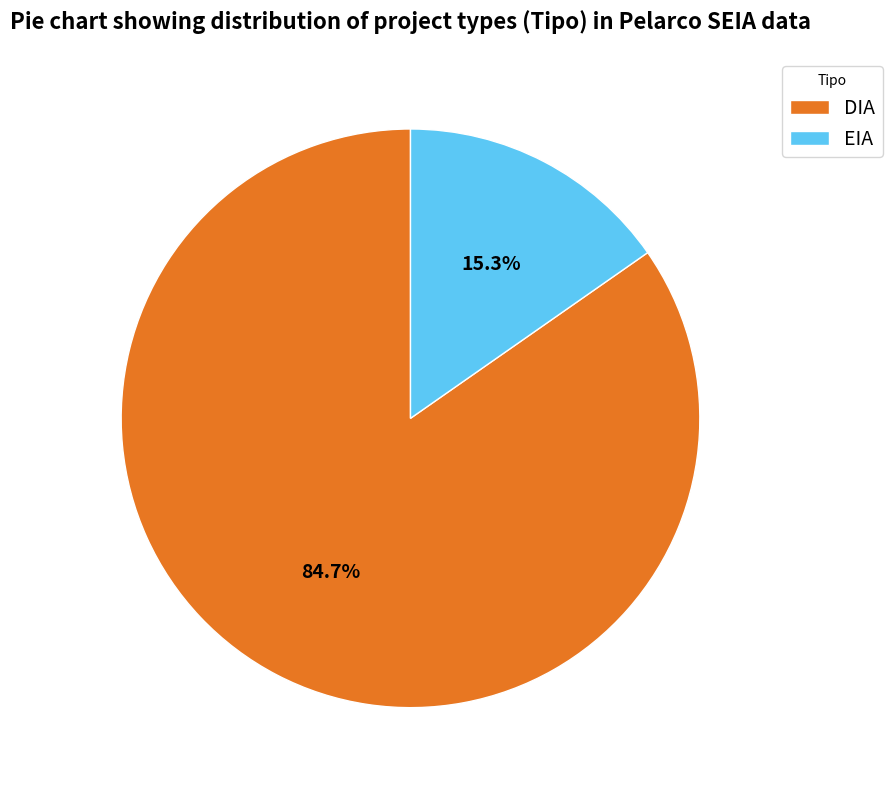

Approximately how many times larger is the value at EIA compared to DIA?

0.2